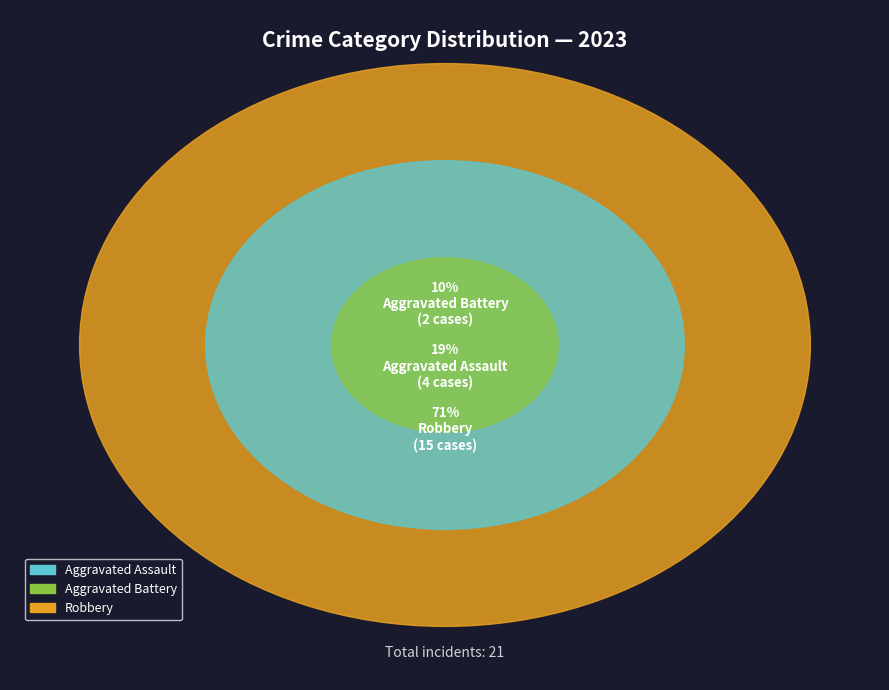

Is there any slice that represents more than half of the pie?

Yes